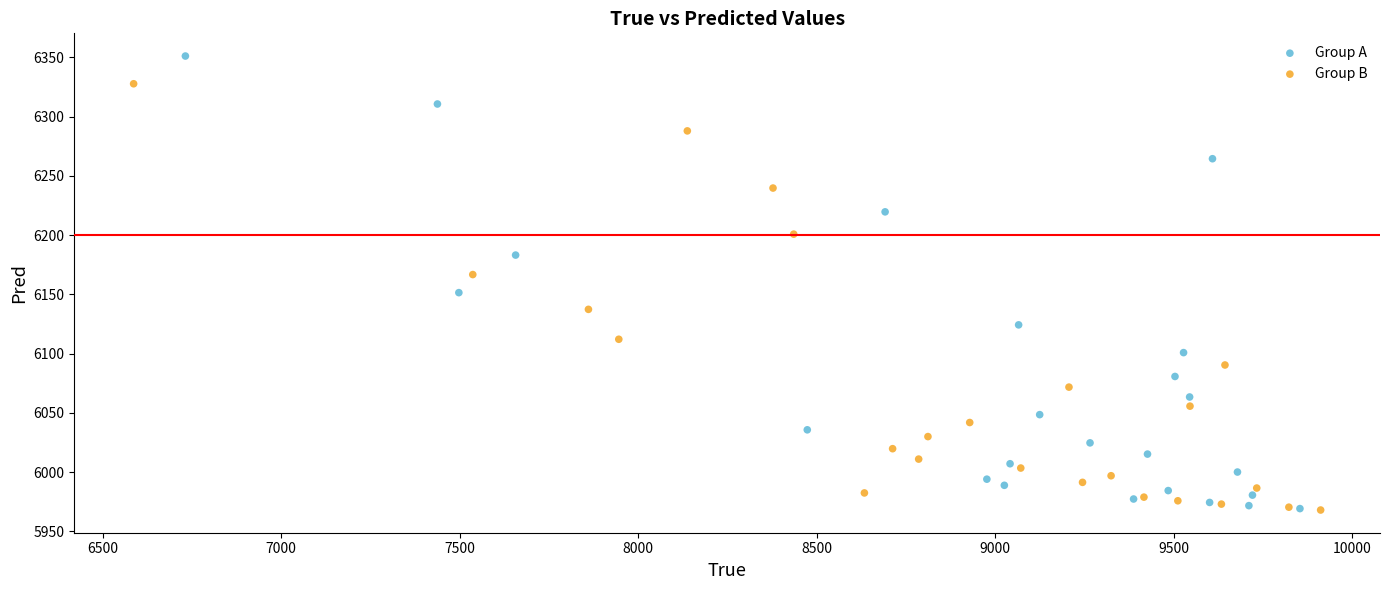

Which series reaches the maximum Y coordinate?

Group A